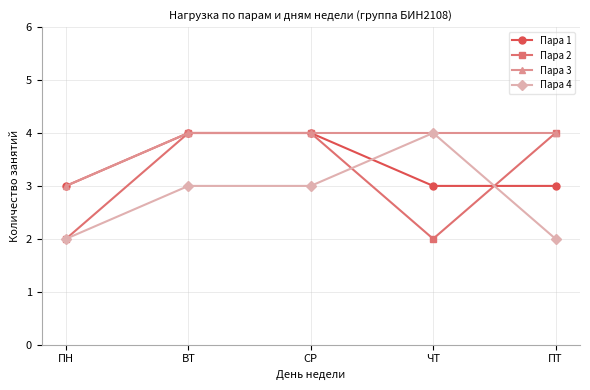

What is the spread (max minus min) of values at ВТ?

1